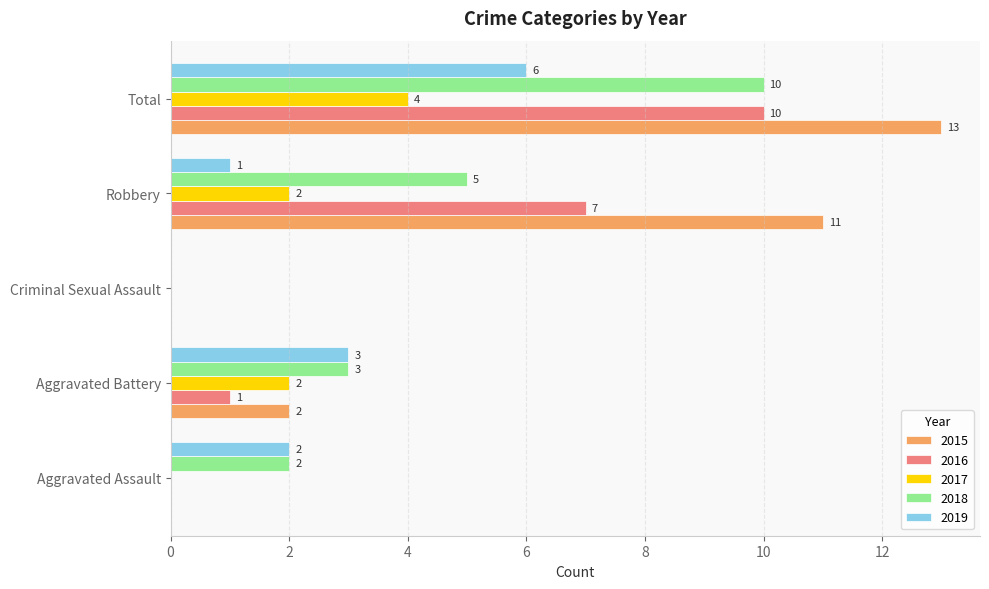

How many 2017 values are between 0 and 2?

4